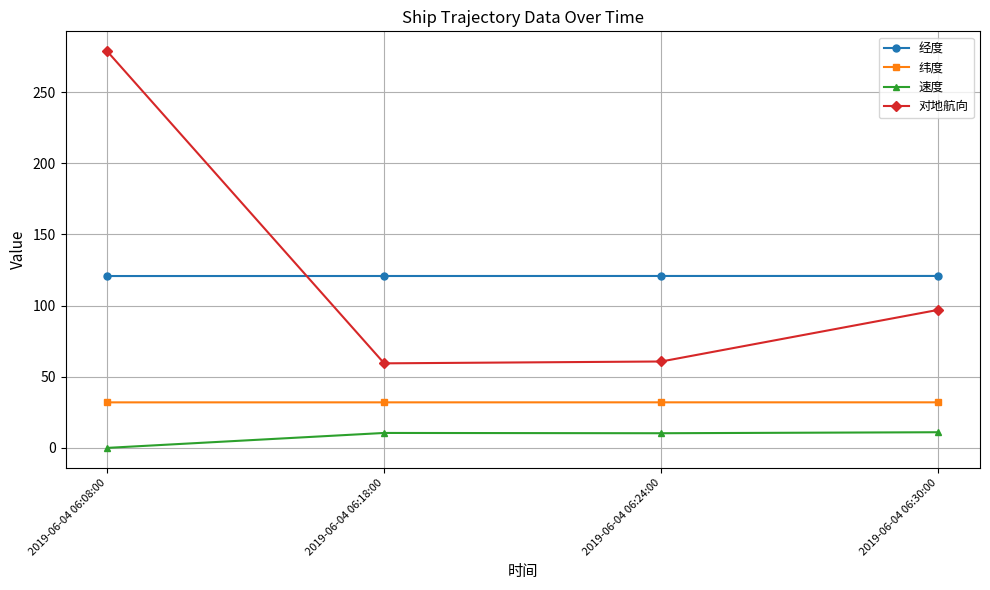

Which series has the widest spread of values?

对地航向